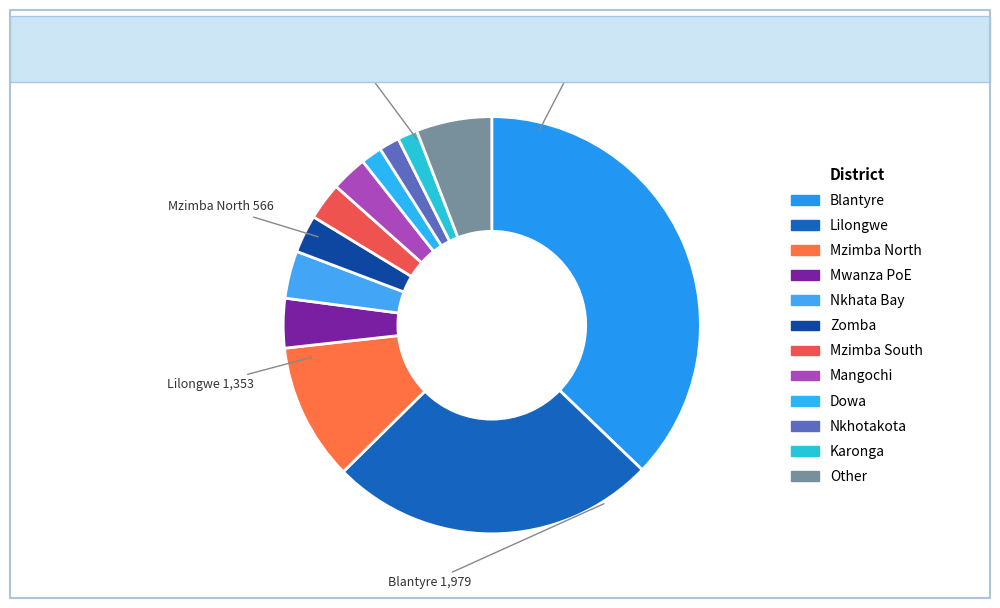

Does Other account for over 50% of the chart?

No